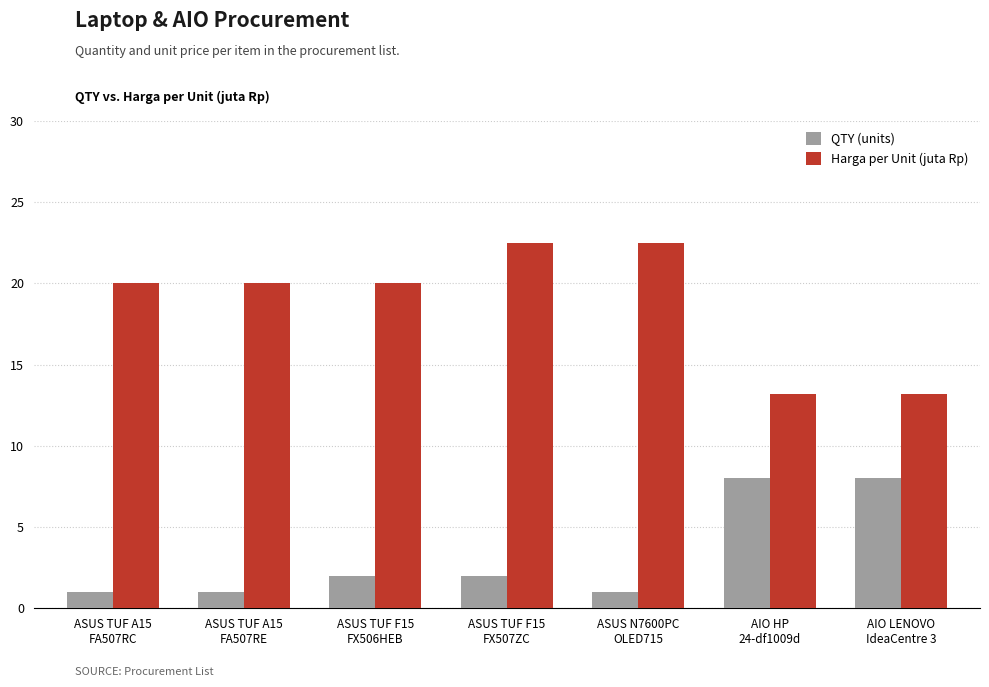

What value does the Harga per Unit (juta Rp) series have at ASUS N7600PC
OLED715?

22.5